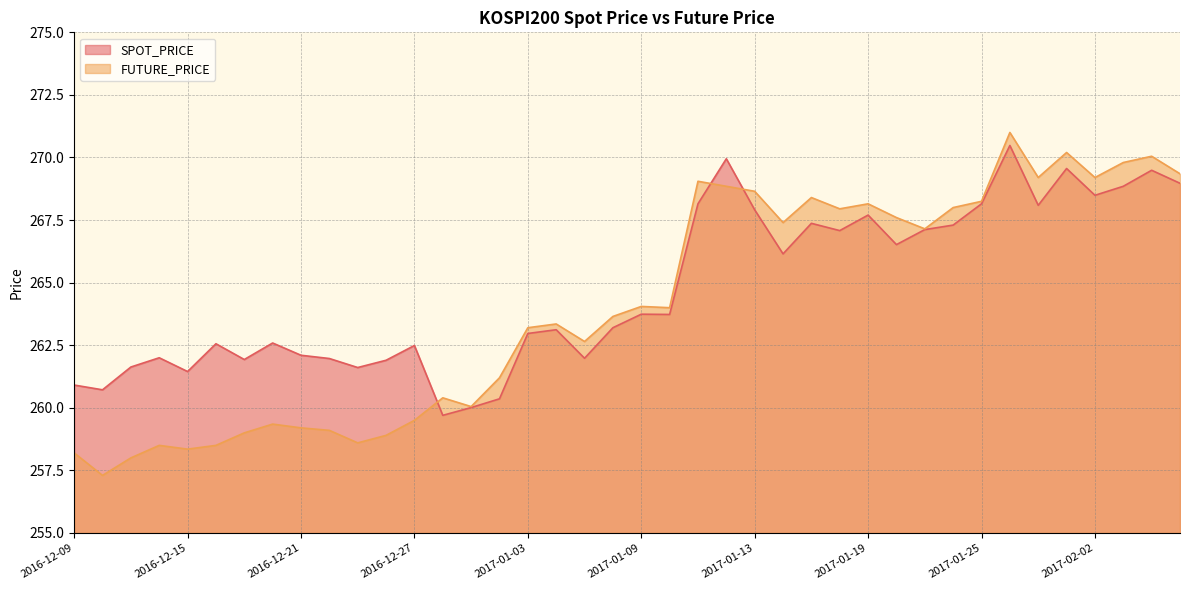

What is the label of the 8th point from the right?

2017-01-25